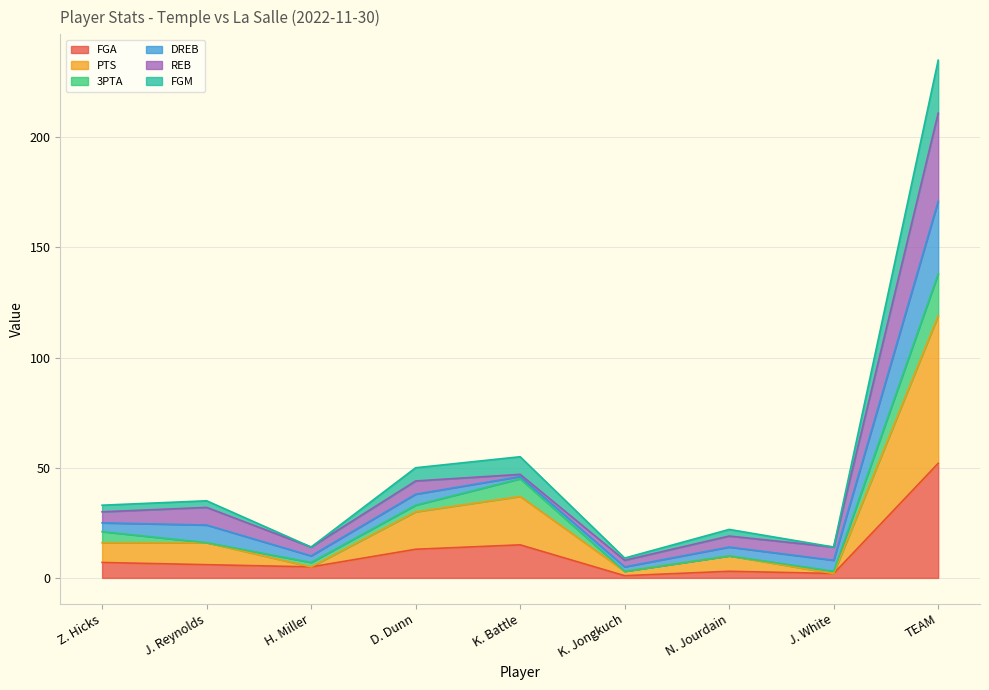

In FGM, how many points are higher than both neighbors (excluding endpoints)?

2